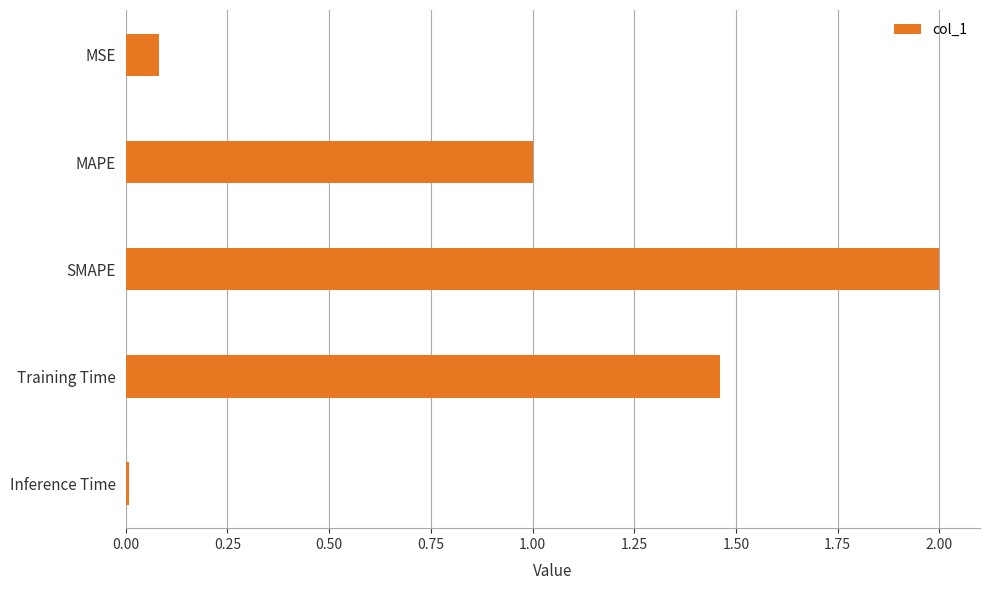

How many bars are there in total?

5